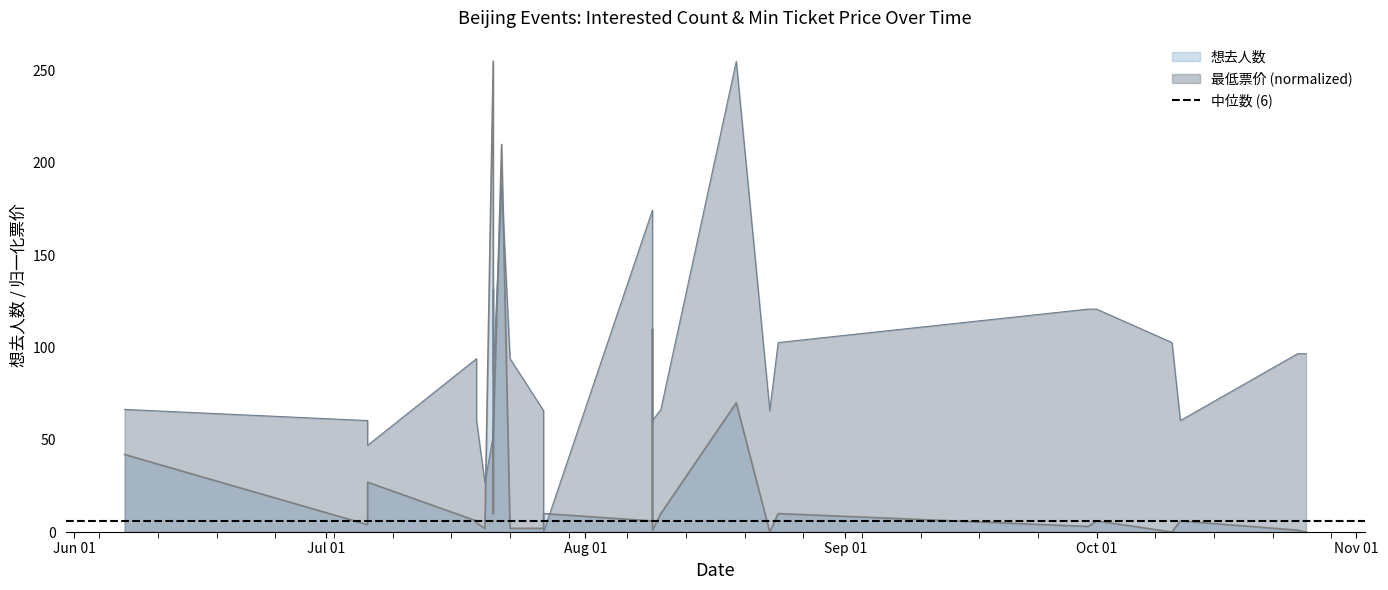

What is the difference between the second highest and minimum values?

210